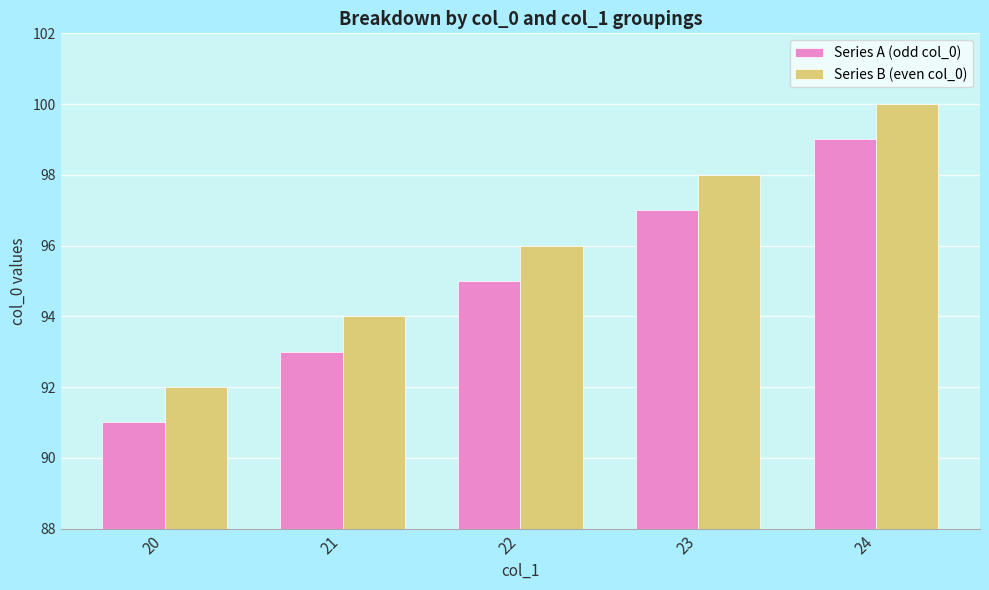

Which category has the lowest value across all series?

20